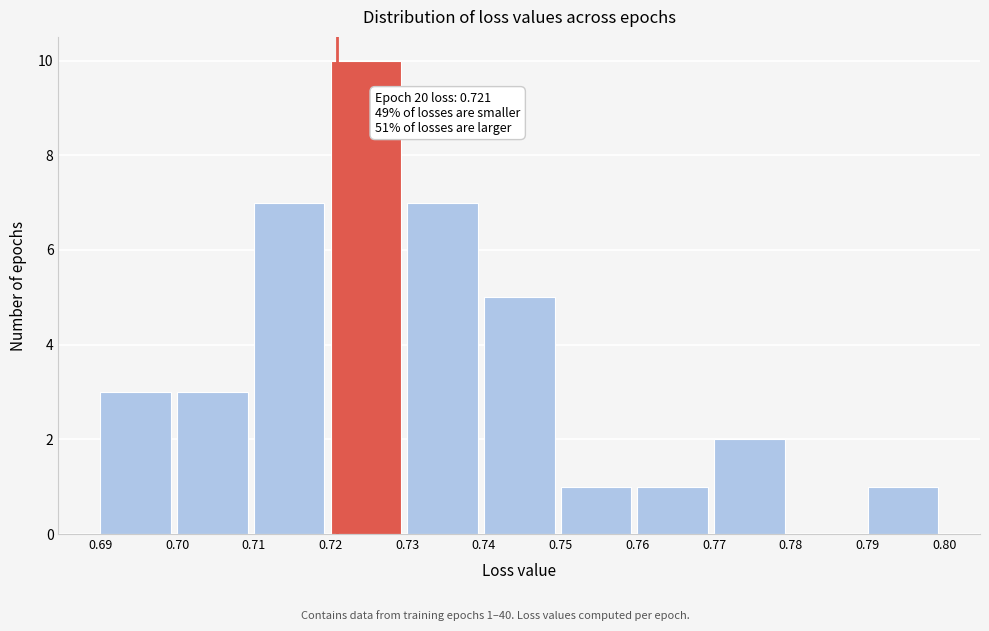

Which range on the x-axis has the tallest bar?

0.72 to 0.73